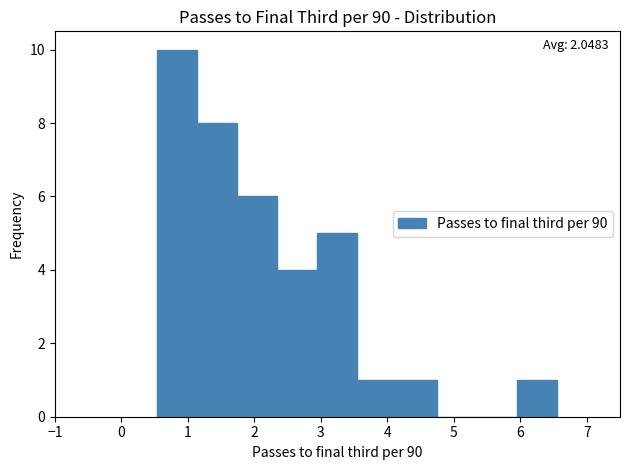

Over which range of the x-axis is the bar tallest?

0.5 to 1.1